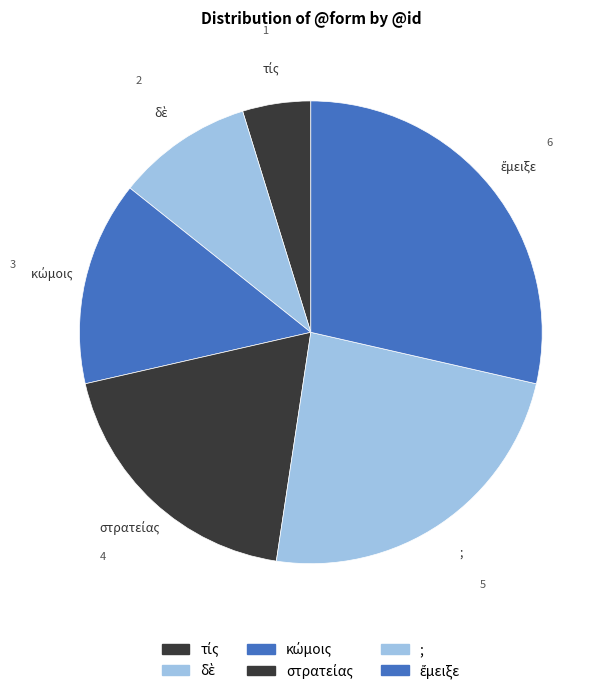

Does any single category account for the majority?

No